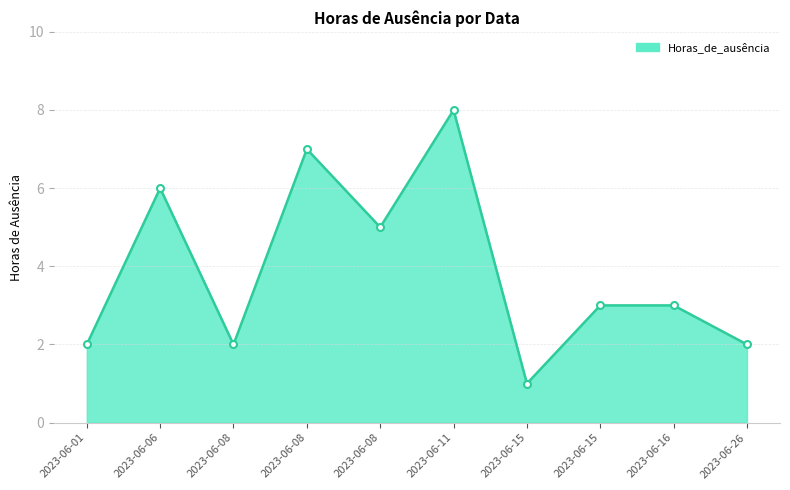

How many lines are shown in the chart?

1